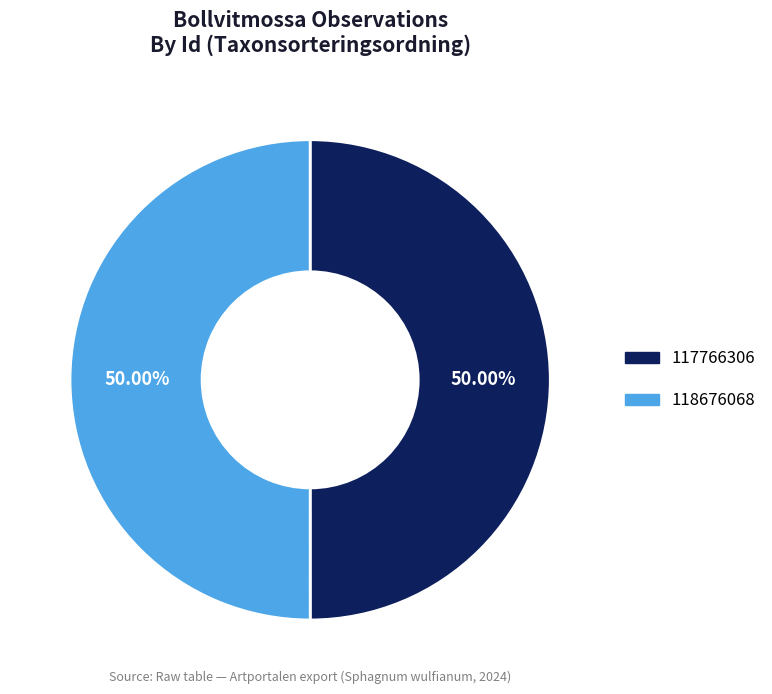

What is the ratio of the value at 117766306 to the value at 118676068?

1.0